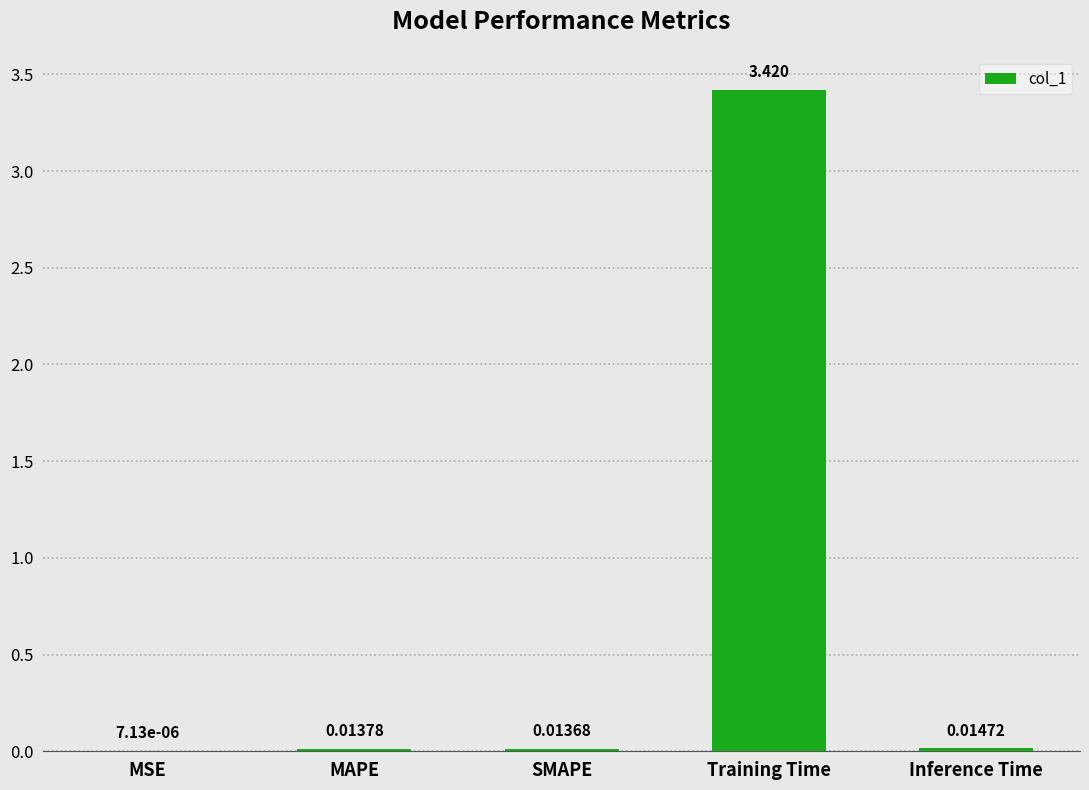

Which has a higher value, Inference Time or Training Time?

Training Time